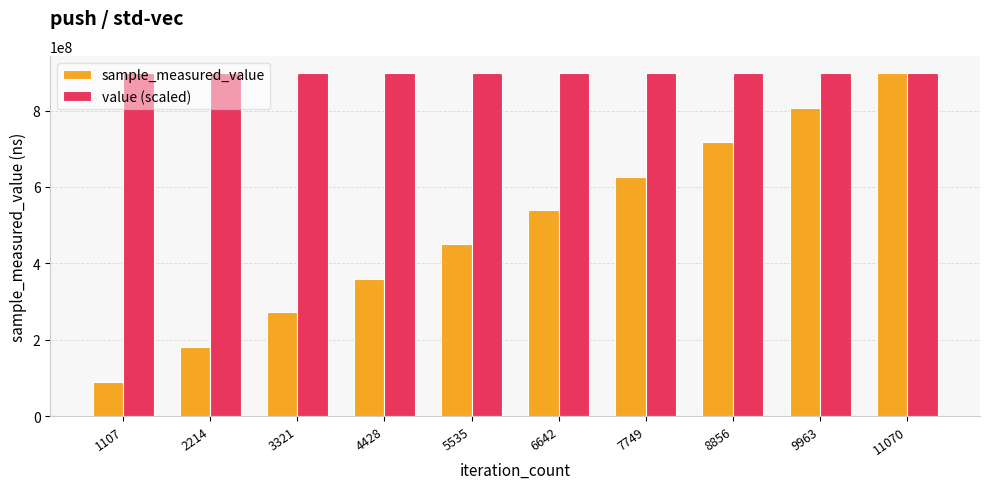

Which series has the largest total across all categories?

value (scaled)